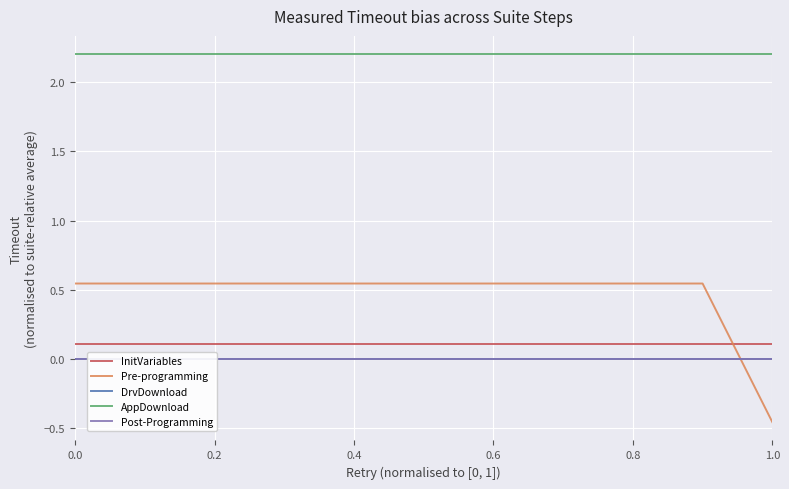

True or false: Pre-programming and AppDownload intersect in this chart.

False